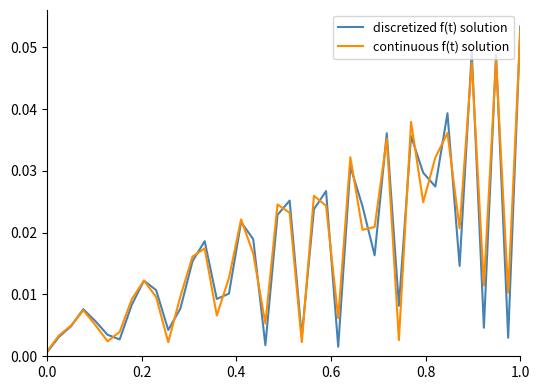

How many lines are shown in the chart?

2